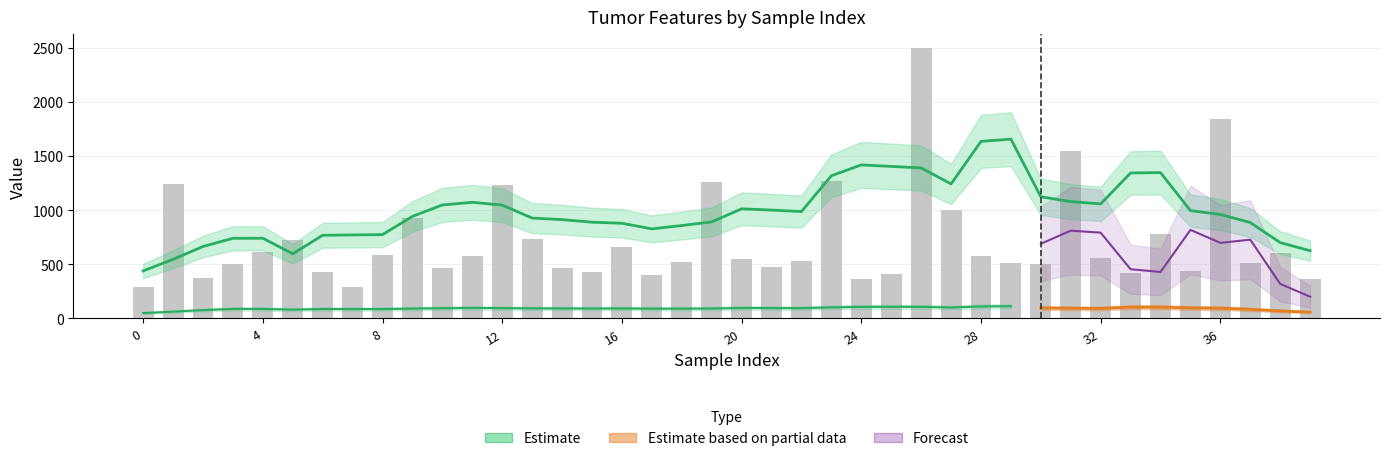

The chart shows a value of 198.7 at 33. True or false?

False